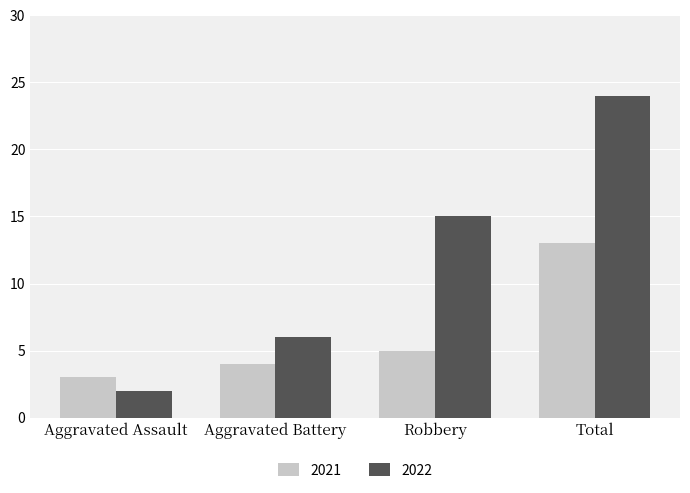

What is the maximum value shown in the chart?

24